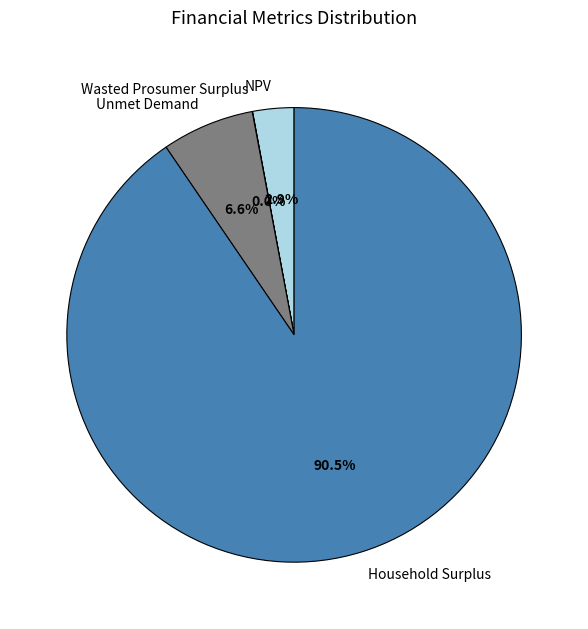

Does NPV account for over 50% of the chart?

No